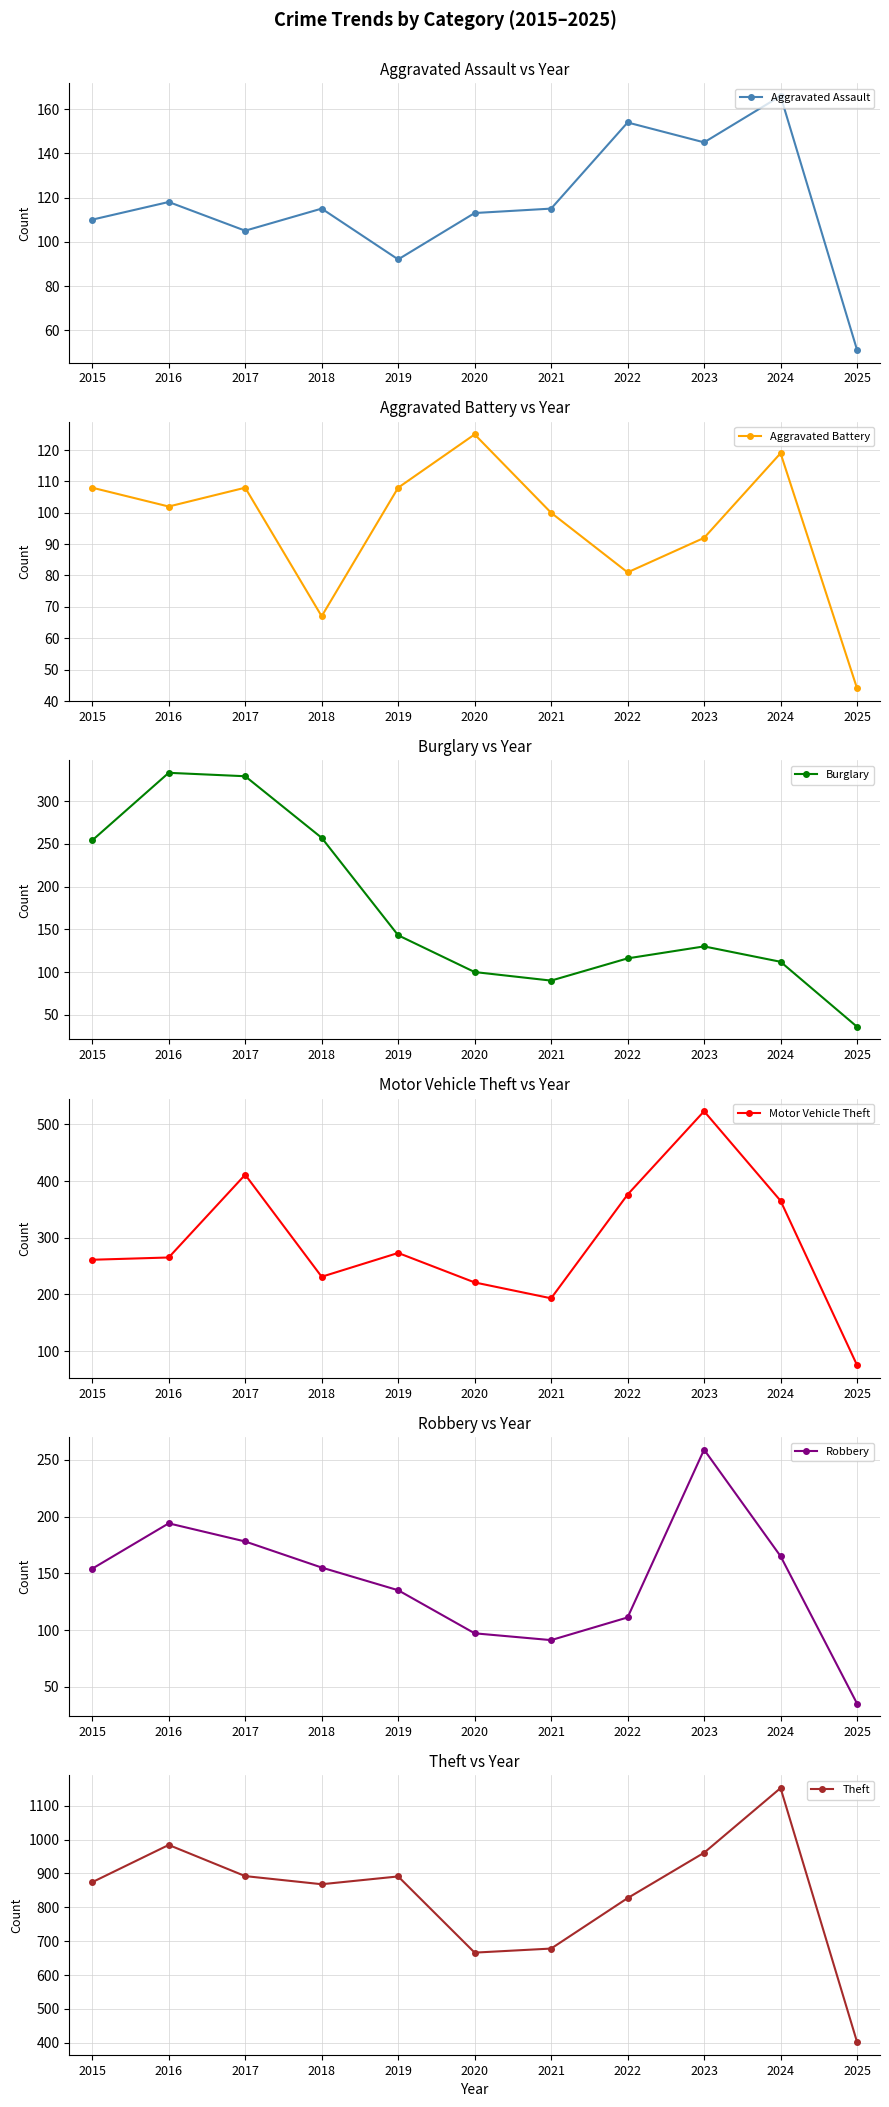

True or false: Aggravated Assault and Burglary cross at least once.

True